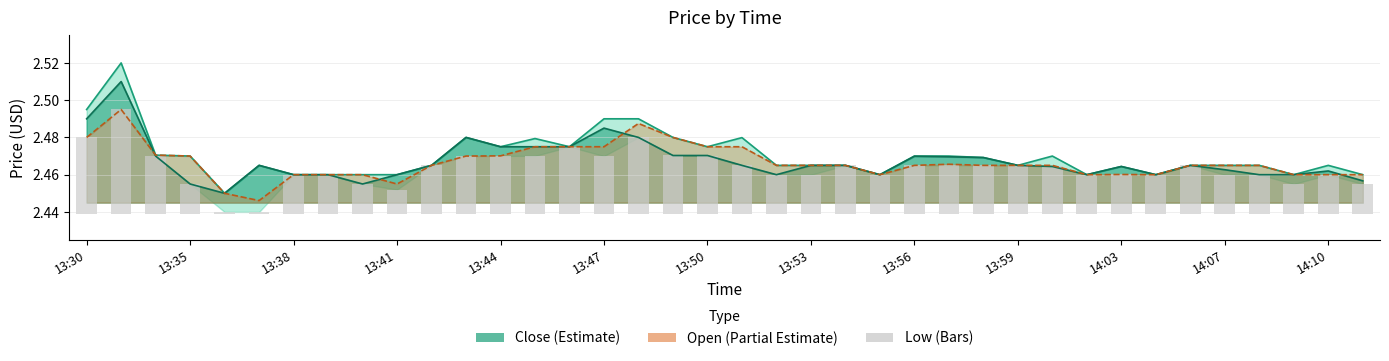

What is the total value across all series at 22?

7.4